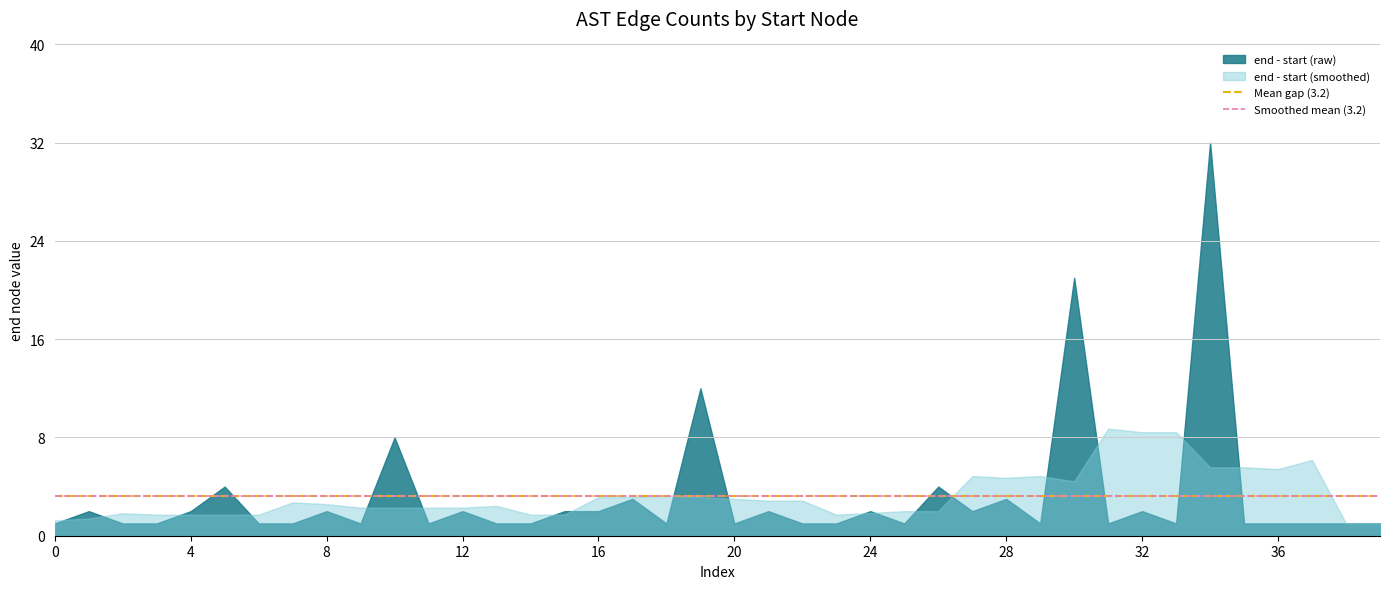

What is the average value of the Smoothed mean (3.2) series?

3.2